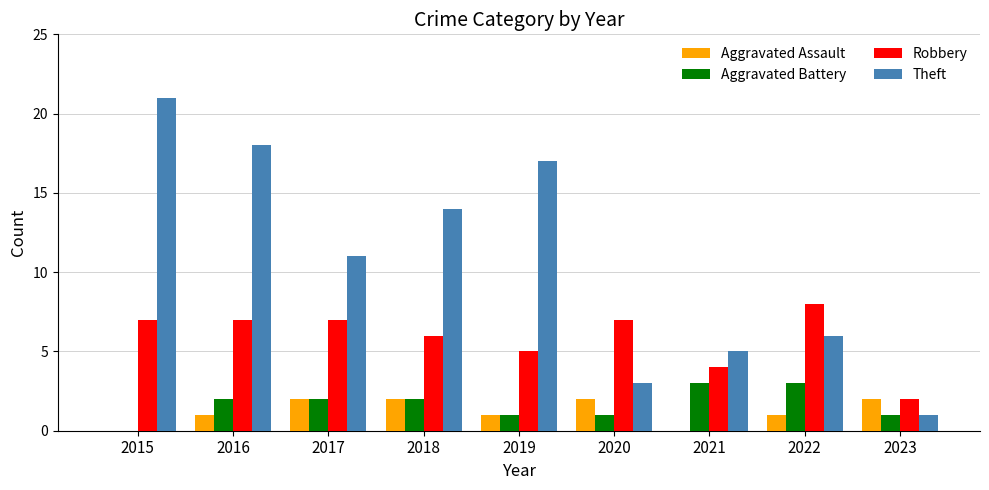

Reading right to left, what are all the values shown in this chart?

Aggravated Assault: 2023=2	2022=1	2021=0	2020=2	2019=1	2018=2	2017=2	2016=1	2015=0
Aggravated Battery: 2023=1	2022=3	2021=3	2020=1	2019=1	2018=2	2017=2	2016=2	2015=0
Robbery: 2023=2	2022=8	2021=4	2020=7	2019=5	2018=6	2017=7	2016=7	2015=7
Theft: 2023=1	2022=6	2021=5	2020=3	2019=17	2018=14	2017=11	2016=18	2015=21